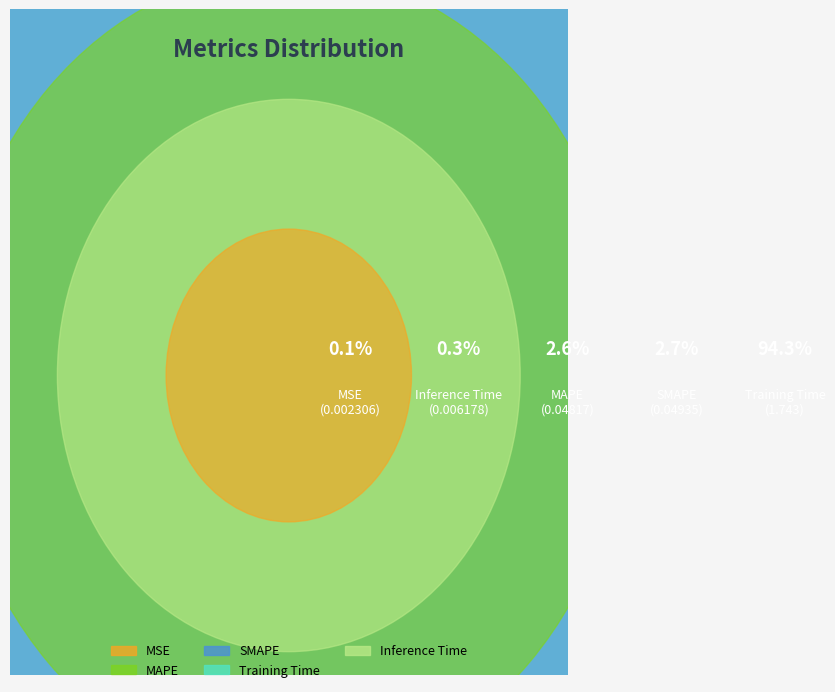

Which category has the biggest portion of the pie?

Training Time